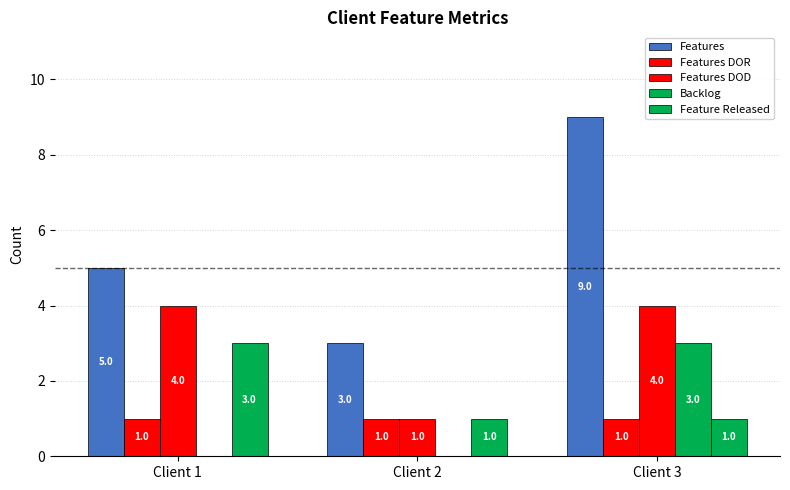

What is the difference between the second highest and minimum values in the Features series?

2